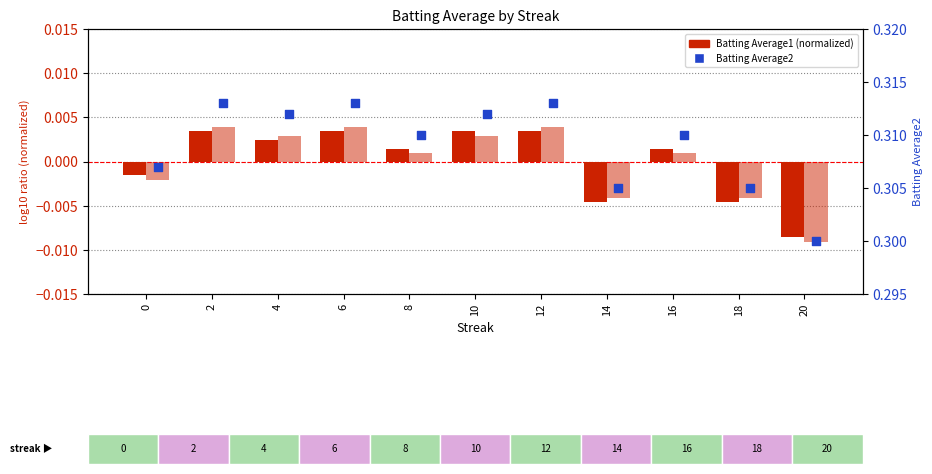

What are all the series names shown in the legend?

Batting Average1, Batting Average2